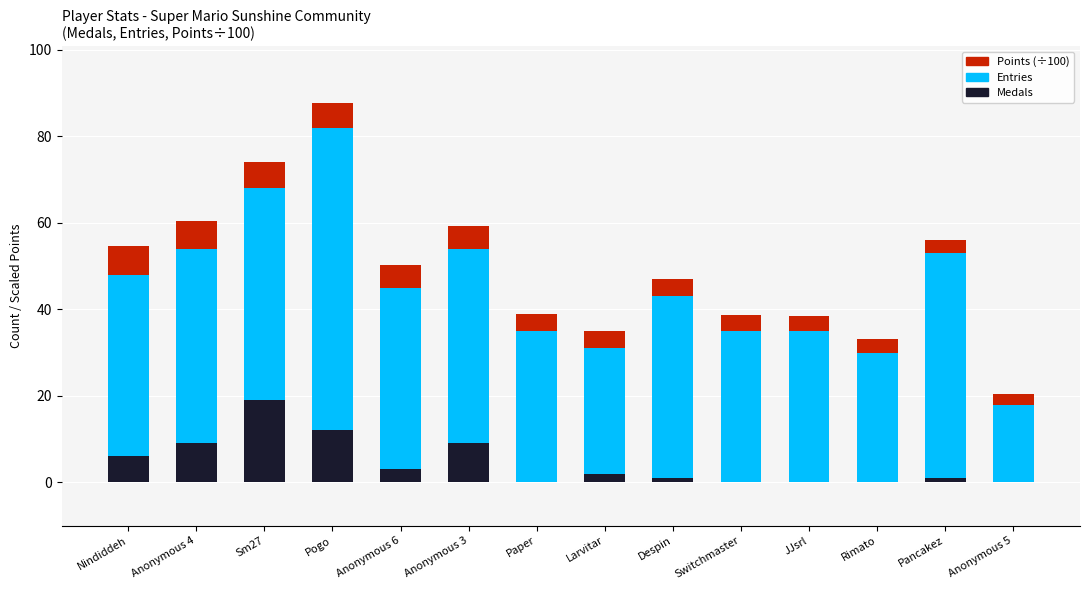

At which category is the sum across all series the highest?

Pogo